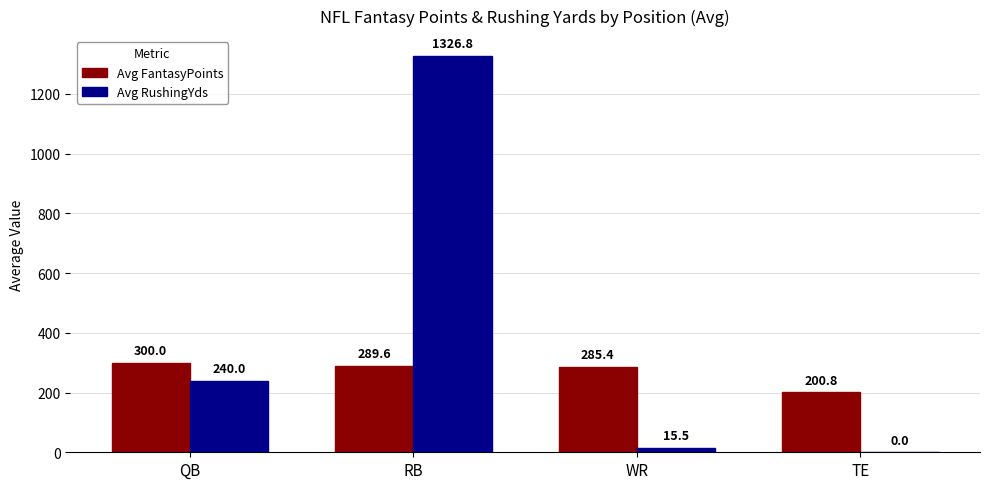

Read the Avg FantasyPoints value at RB.

289.6